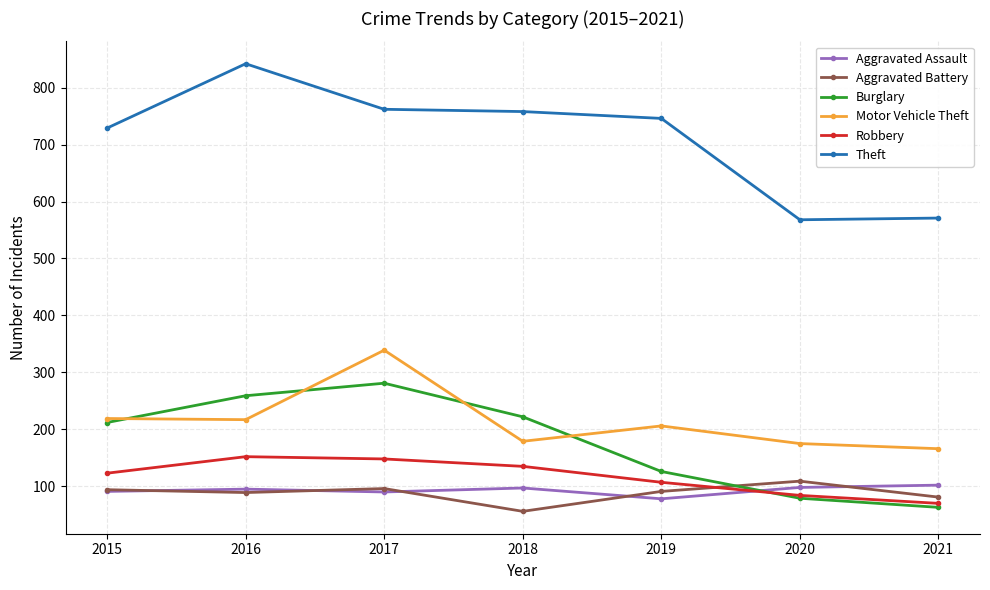

At which label is Theft closest to 705?

2015